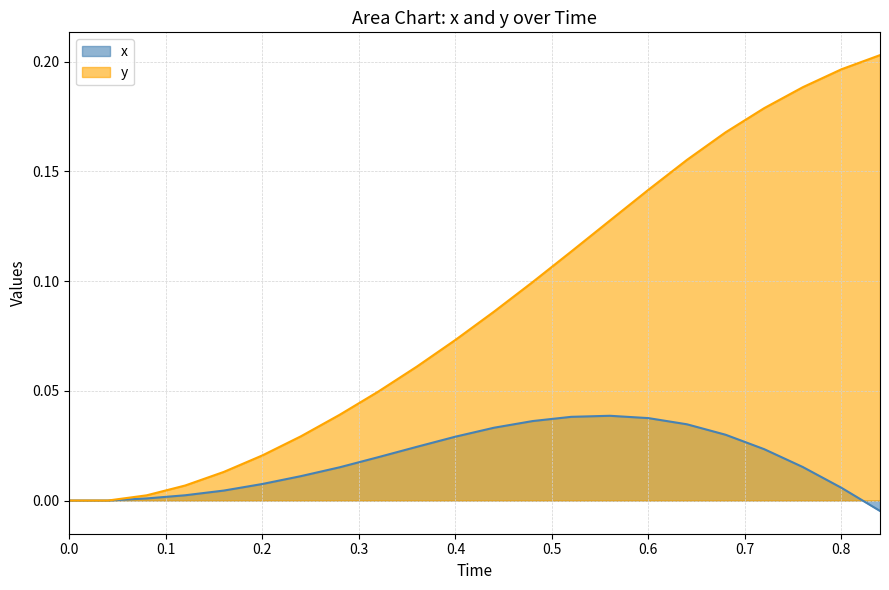

How many data points in x are less than 0?

1